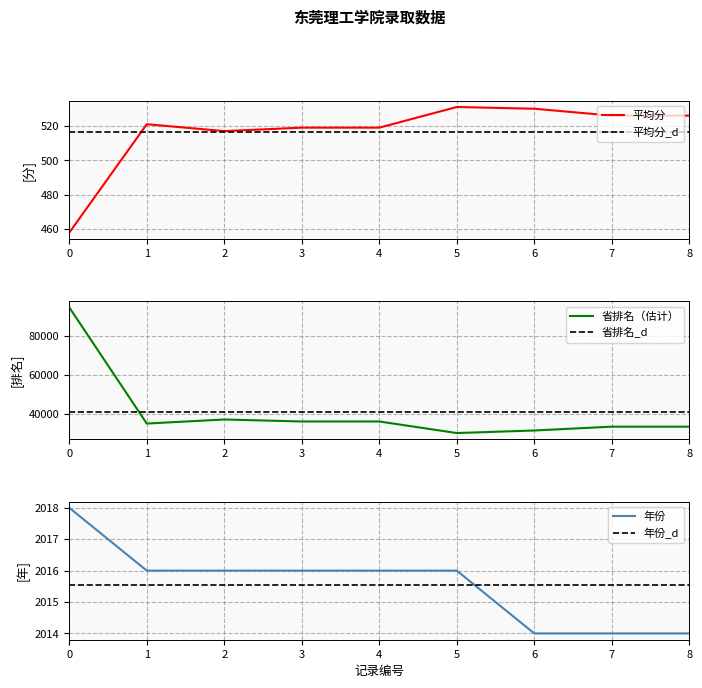

What is the minimum value shown in the chart?

458.0